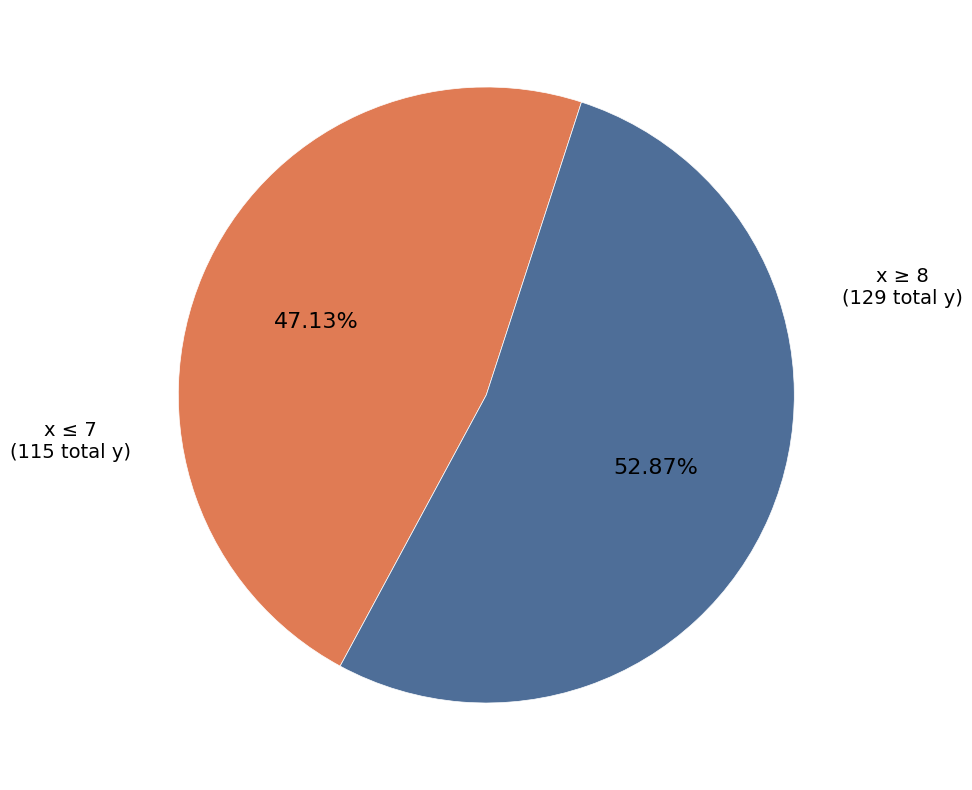

Does any single category account for the majority?

Yes